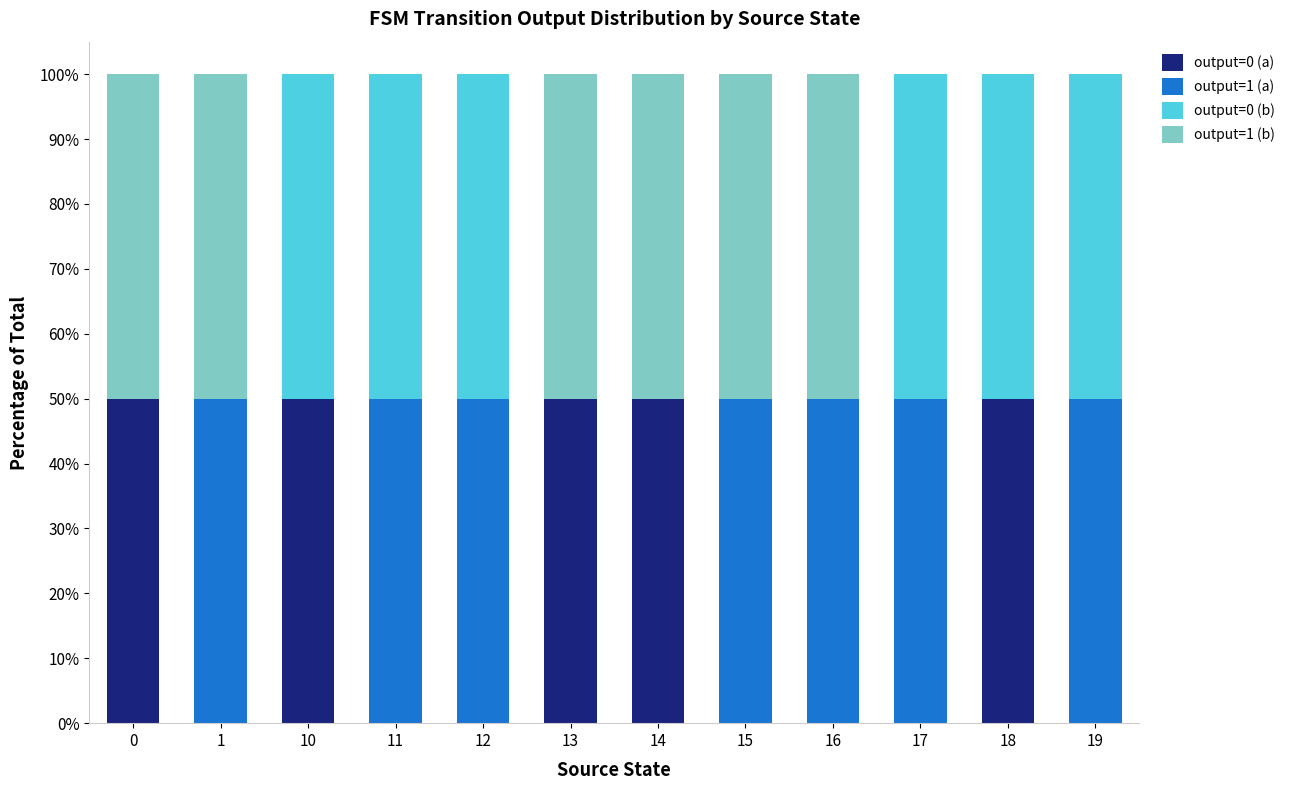

True or false: output=0 (a) has a value of -33 at 15.

False